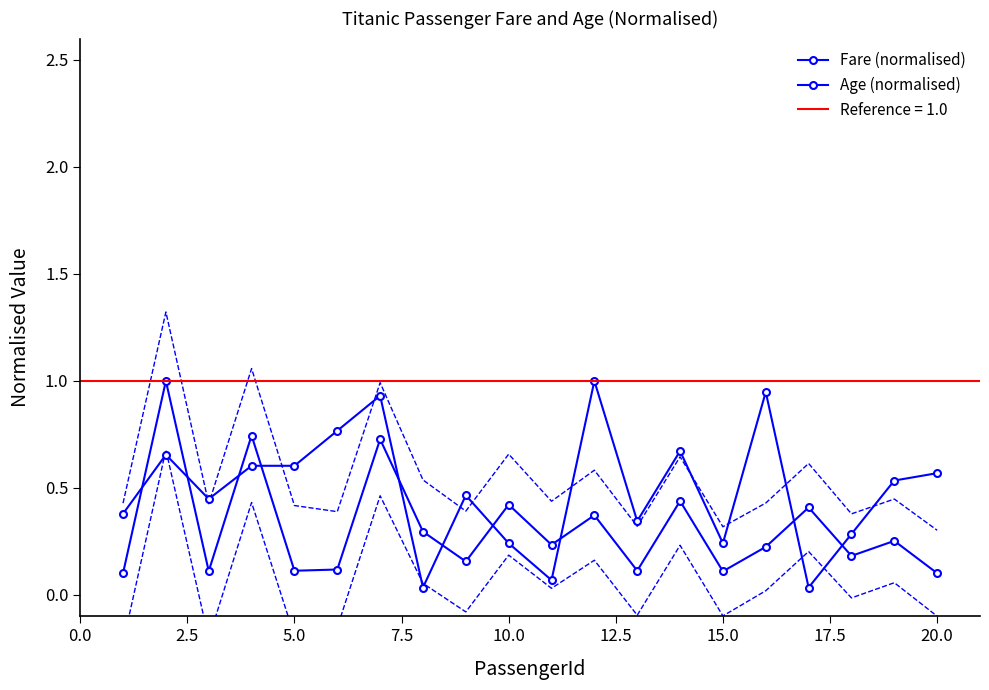

What is the average value of the Fare (normalised) series?

0.3